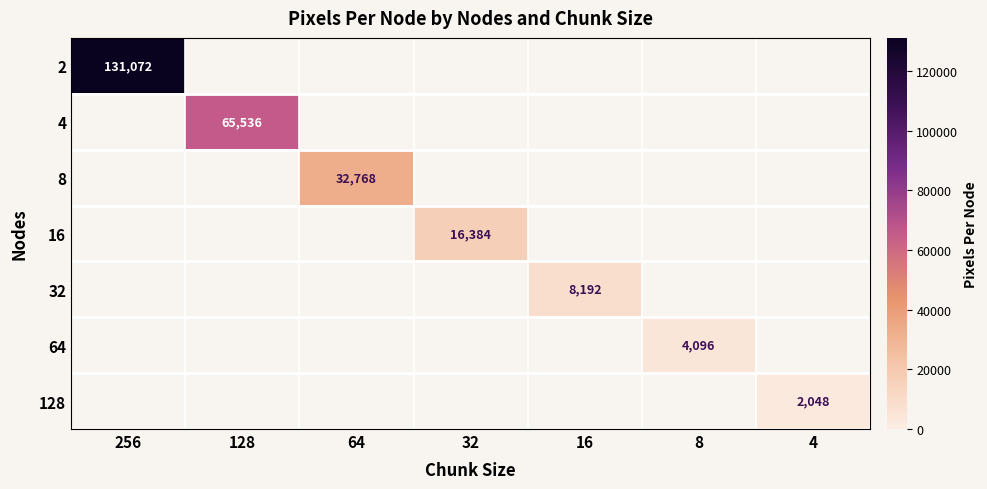

True or false: 32 has a value of 8192 at 16.

True